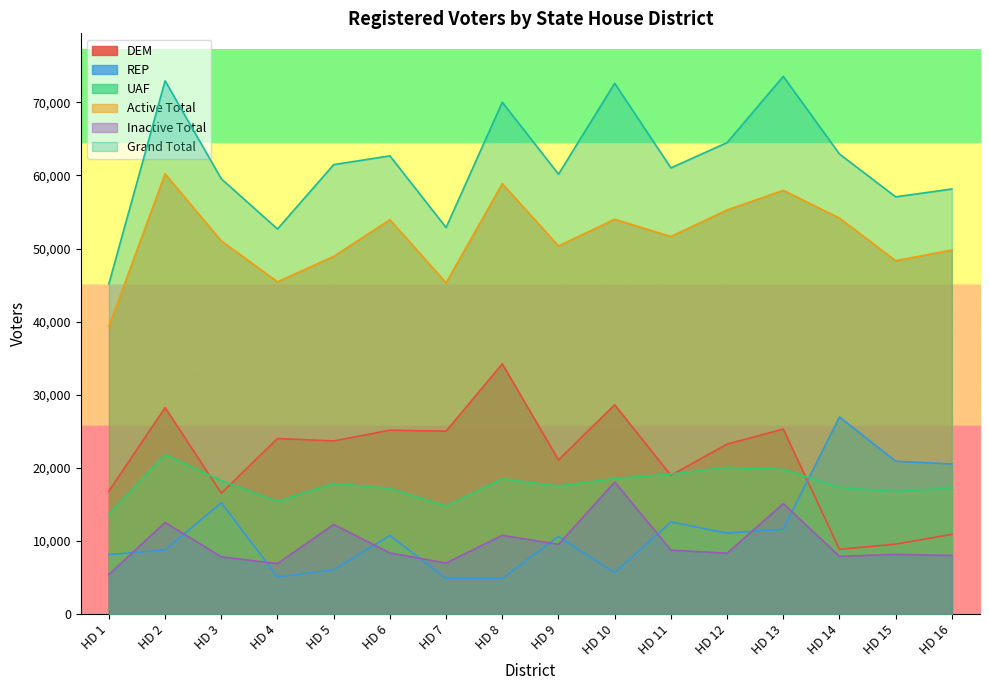

Is the value of Active Total at HD 7 greater than the value of Grand Total at HD 12?

No